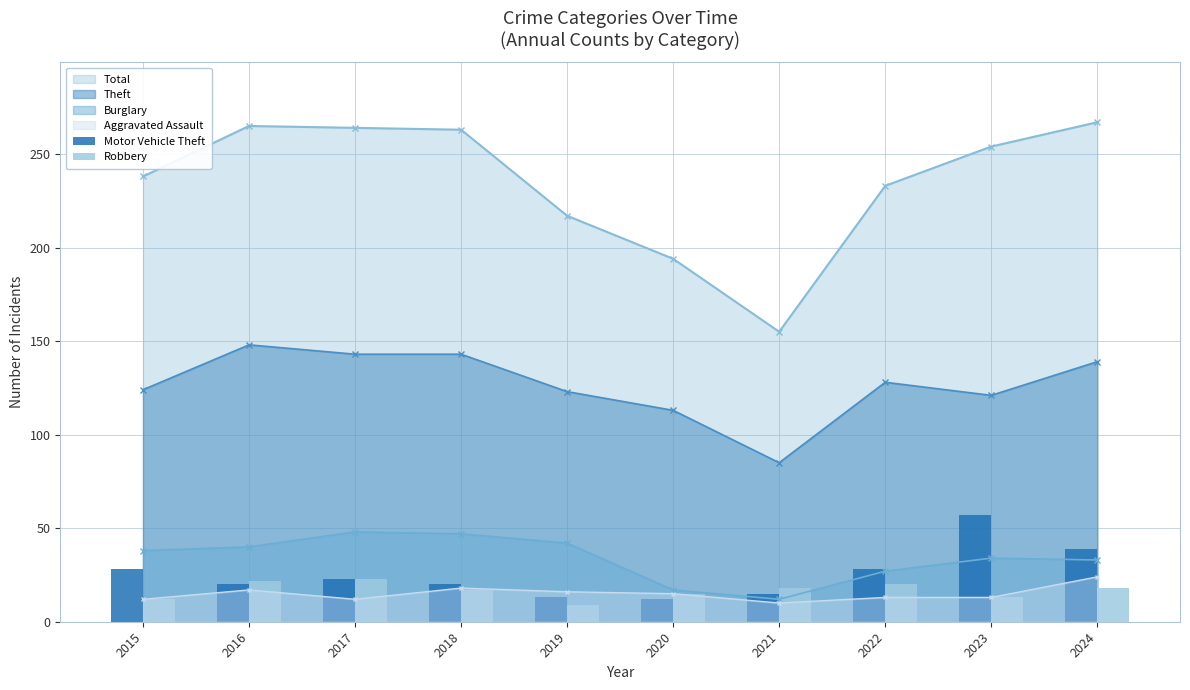

True or false: Burglary and Theft intersect in this chart.

False